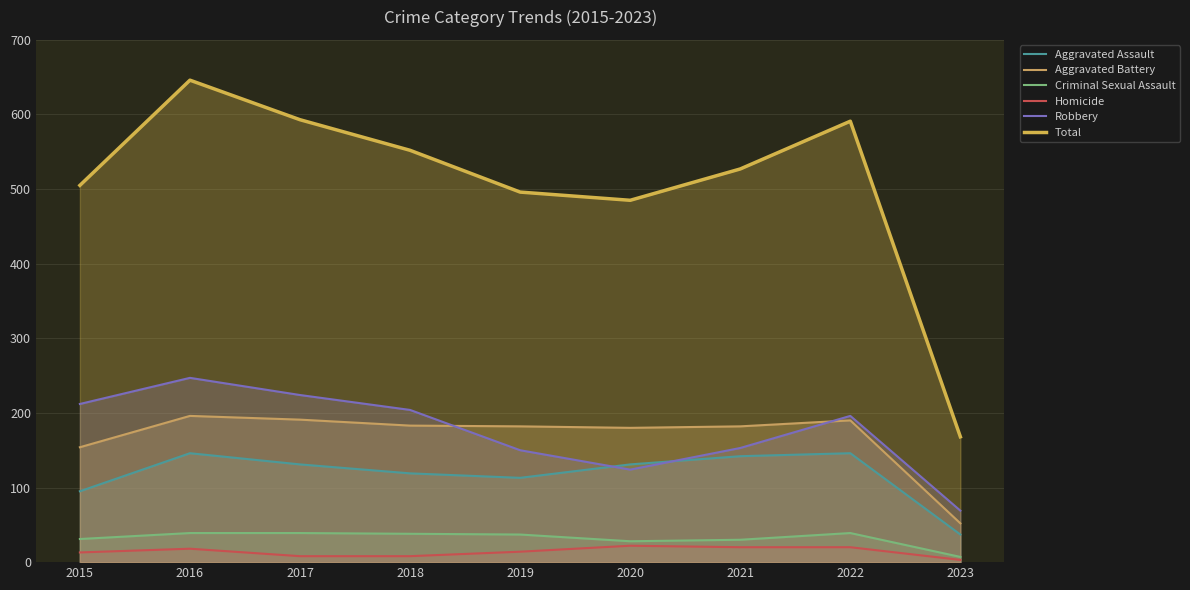

How many interior local peaks does the Criminal Sexual Assault series have?

1